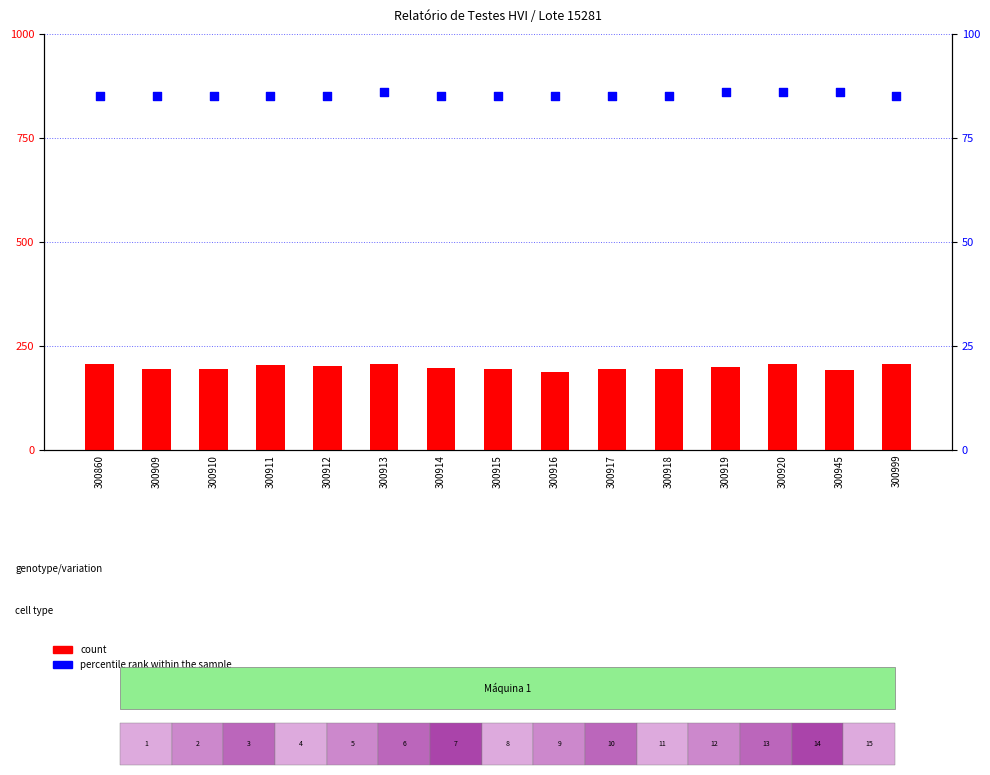

What are all the series names shown in the legend?

count, percentile rank within the sample